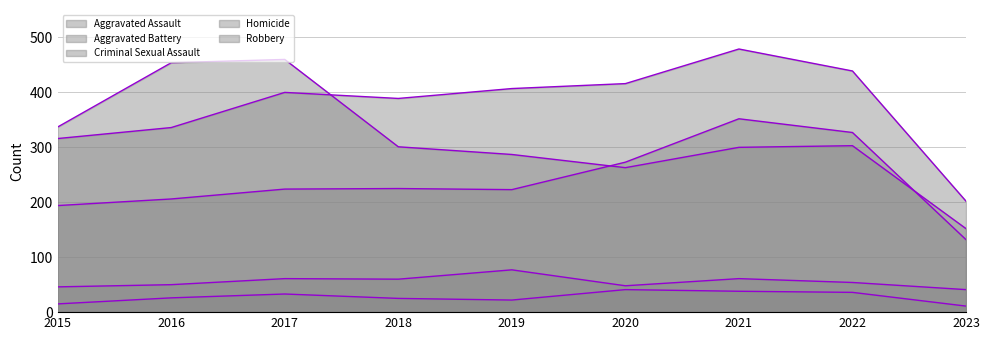

Where is Criminal Sexual Assault line nearest to the value 59?

2018